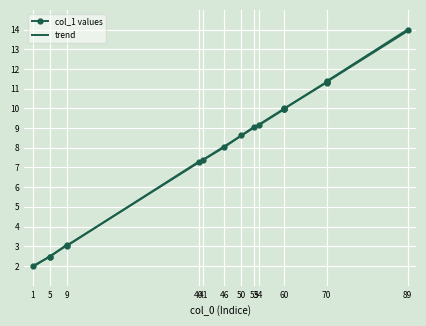

What are all the series names shown in the legend?

col_1 values, trend